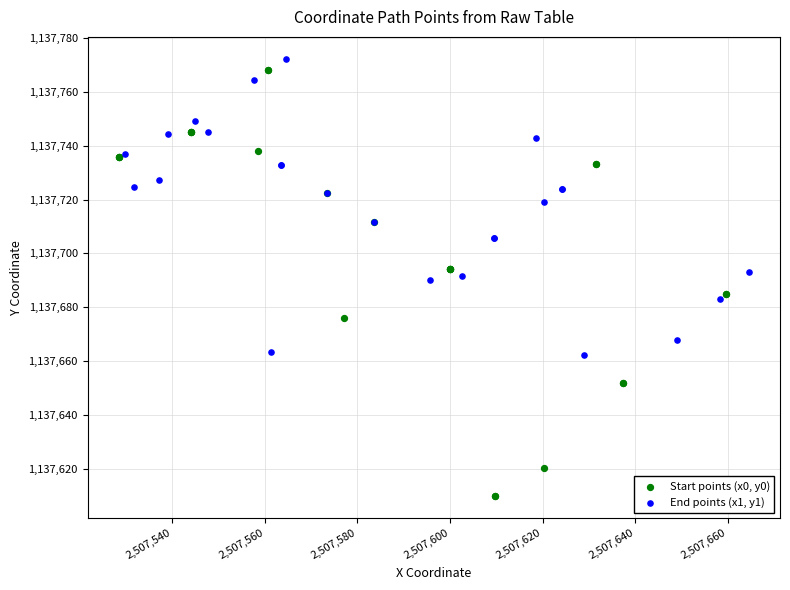

Which series reaches the minimum Y coordinate?

Start points (x0, y0)